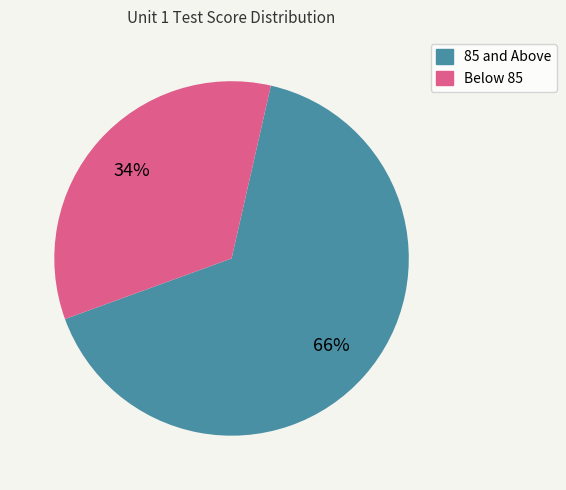

Is there a majority slice in this chart?

Yes